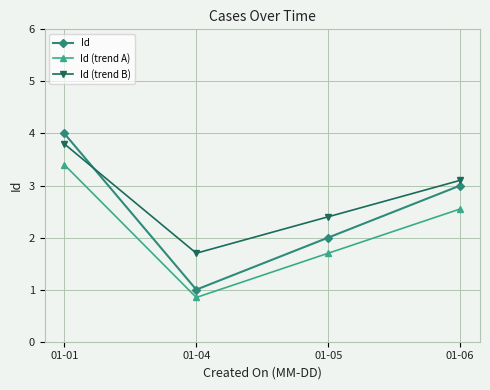

What is the sum of the Id (trend B) values at 01-01 and 01-05?

6.2